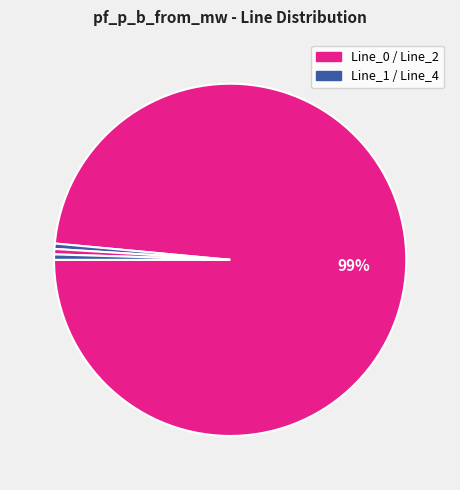

Count the number of slices in the pie.

4